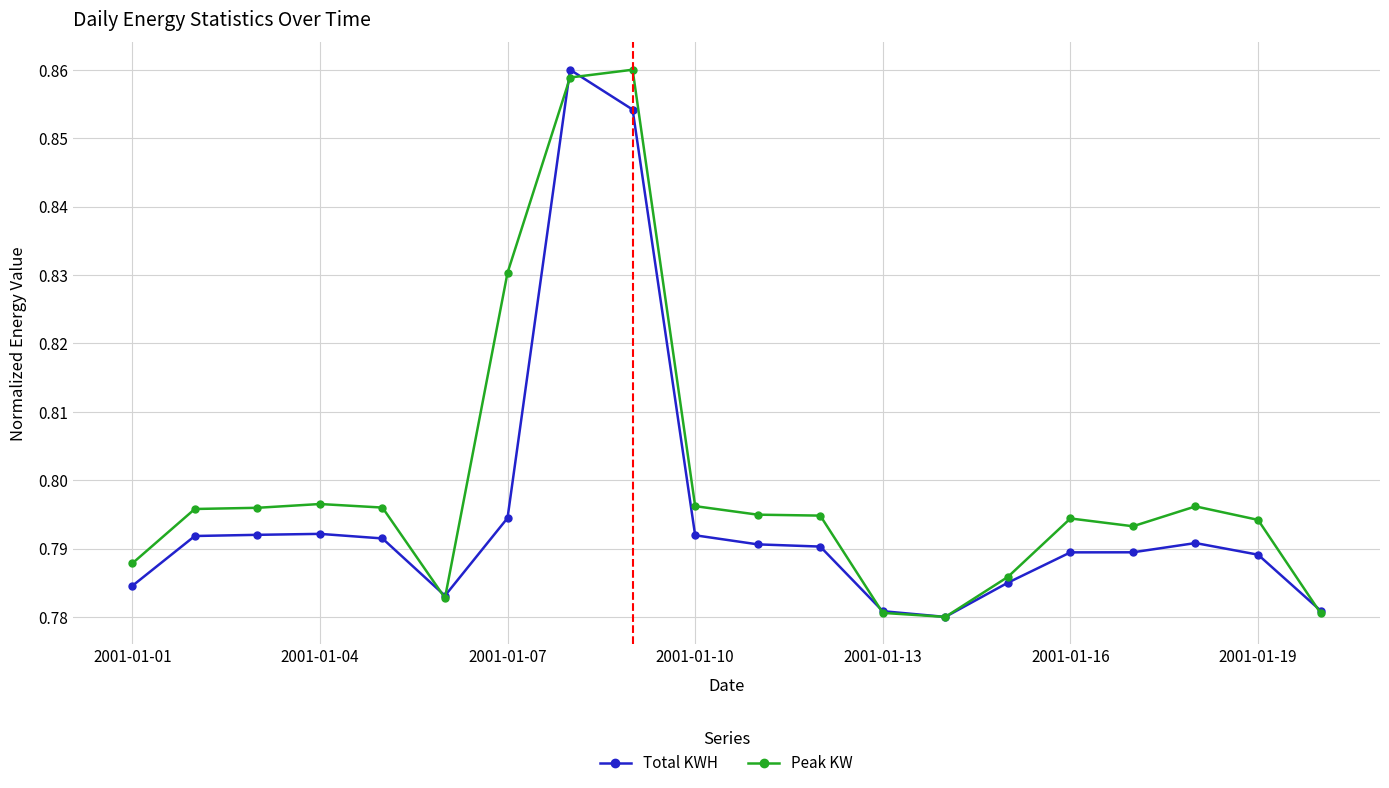

What are all the series names shown in the legend?

Total KWH, Peak KW